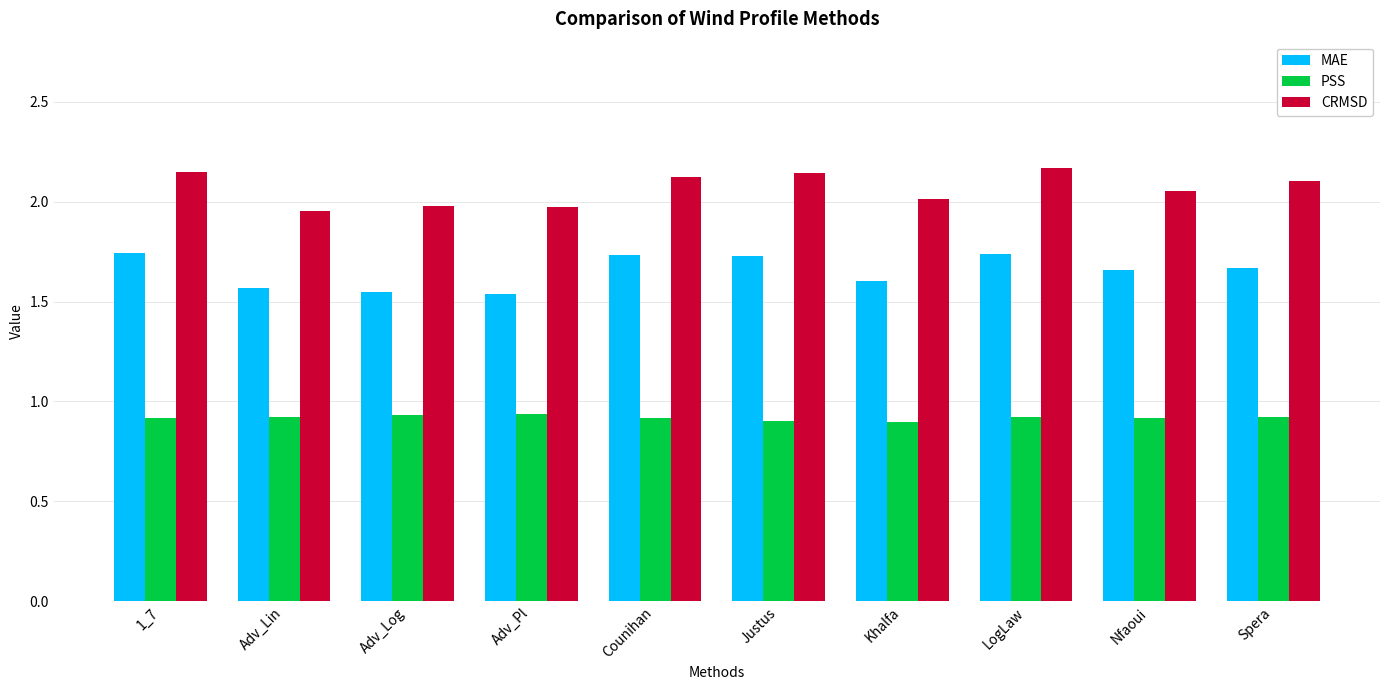

Which series has the largest total across all categories?

CRMSD